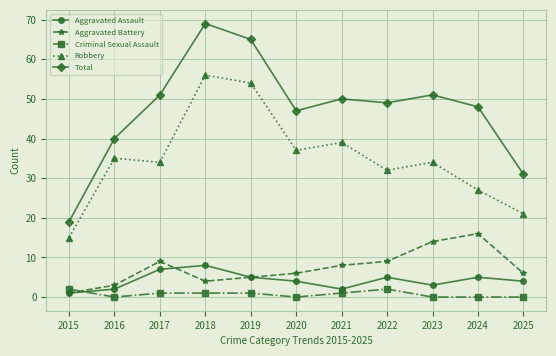

True or false: Aggravated Assault has a value of 12 at 2018.

False